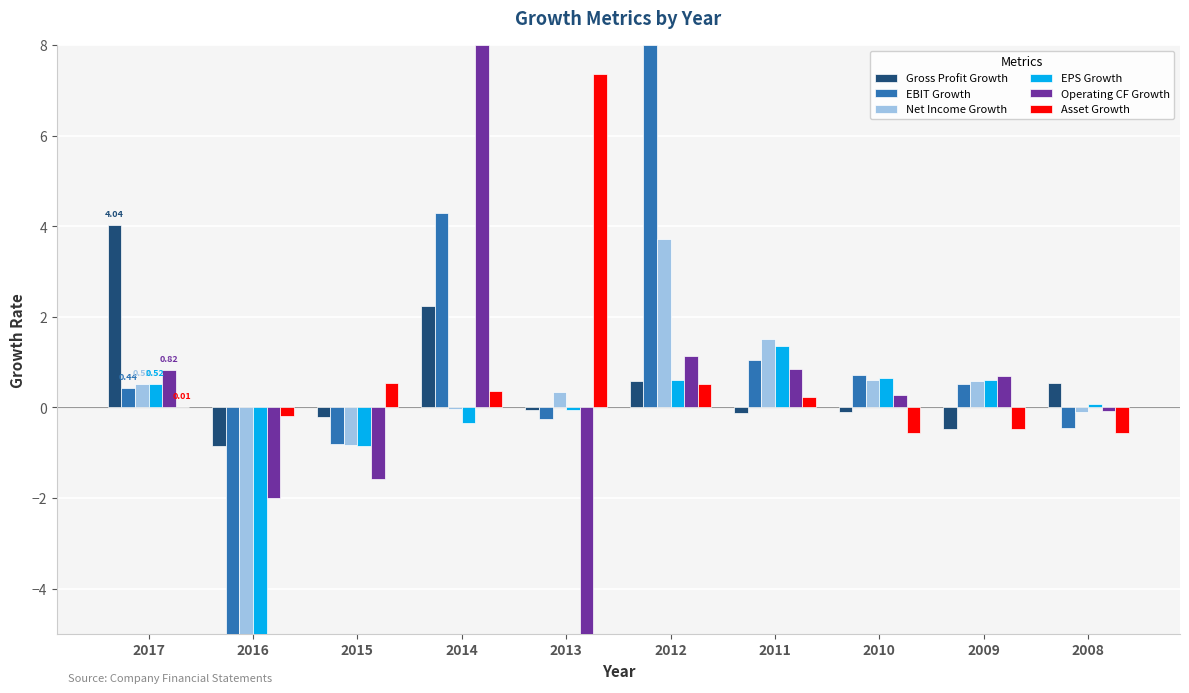

What is the sum of all Asset Growth values?

7.2